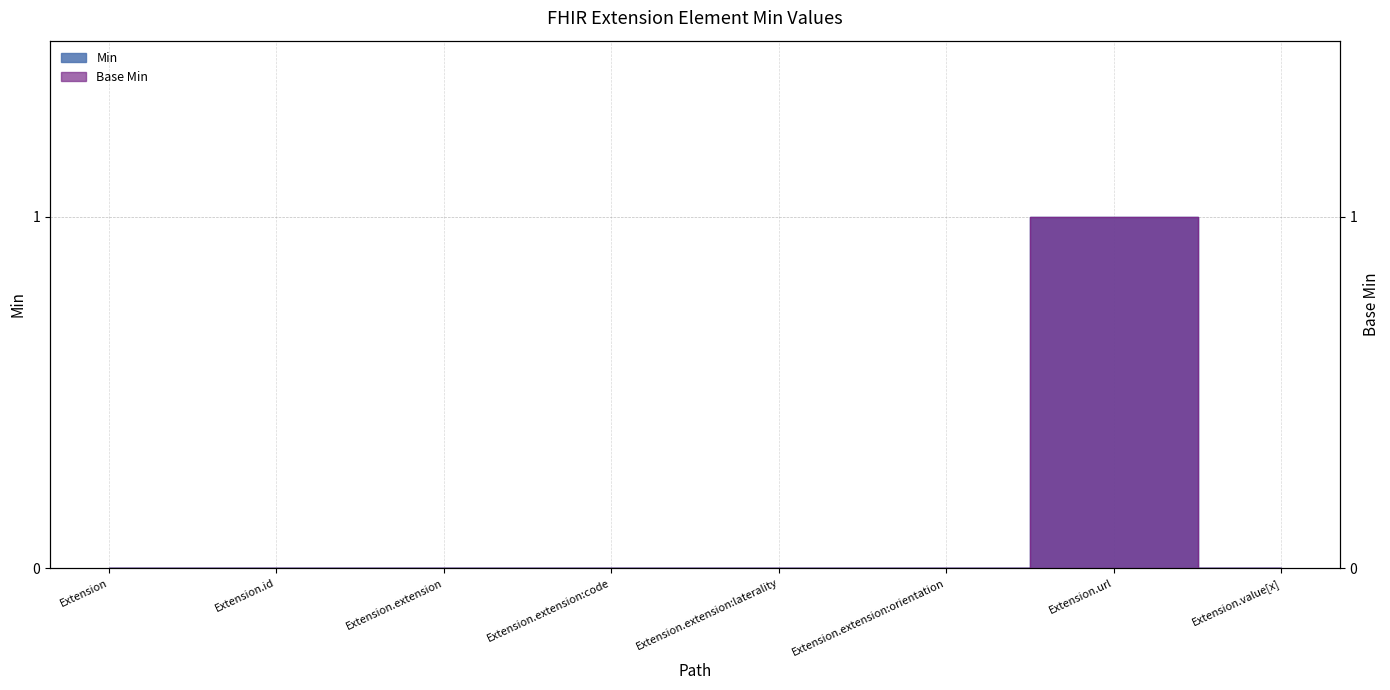

Reading left to right, transcribe all the data shown in this chart.

Min: Extension=0	Extension.id=0	Extension.extension=0	Extension.extension:code=0	Extension.extension:laterality=0	Extension.extension:orientation=0	Extension.url=1	Extension.value[x]=0
Base Min: Extension=0	Extension.id=0	Extension.extension=0	Extension.extension:code=0	Extension.extension:laterality=0	Extension.extension:orientation=0	Extension.url=1	Extension.value[x]=0